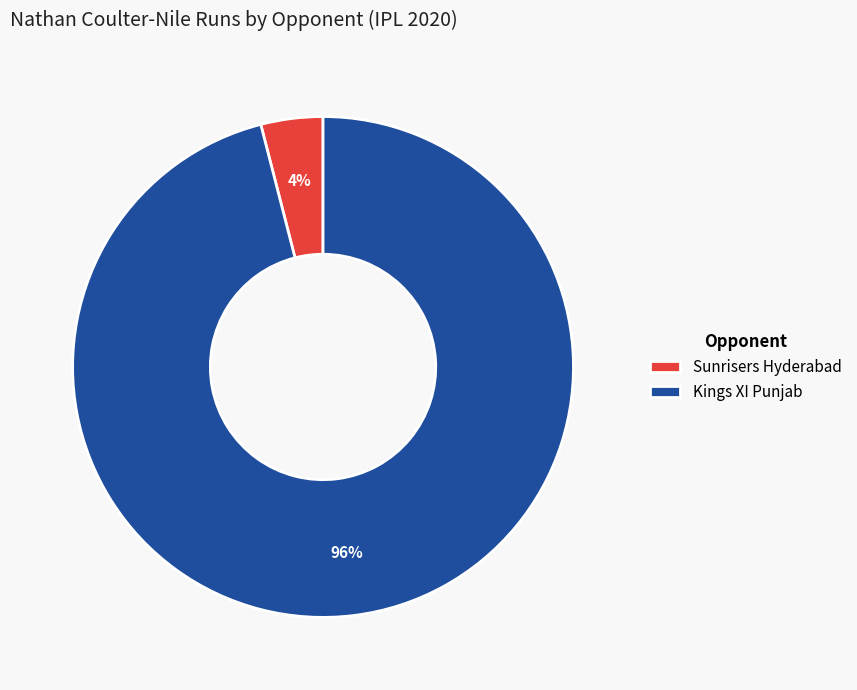

Do Sunrisers Hyderabad and Kings XI Punjab together represent more than half of the pie?

Yes